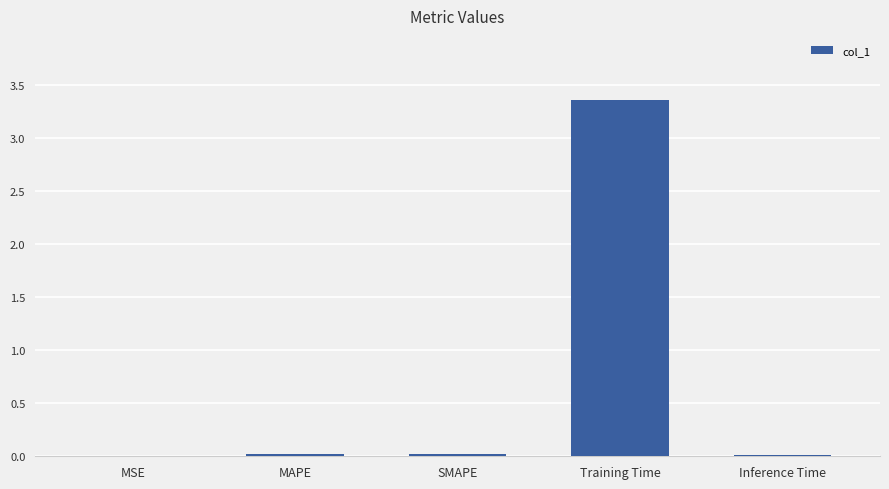

What is the greatest value displayed?

3.4